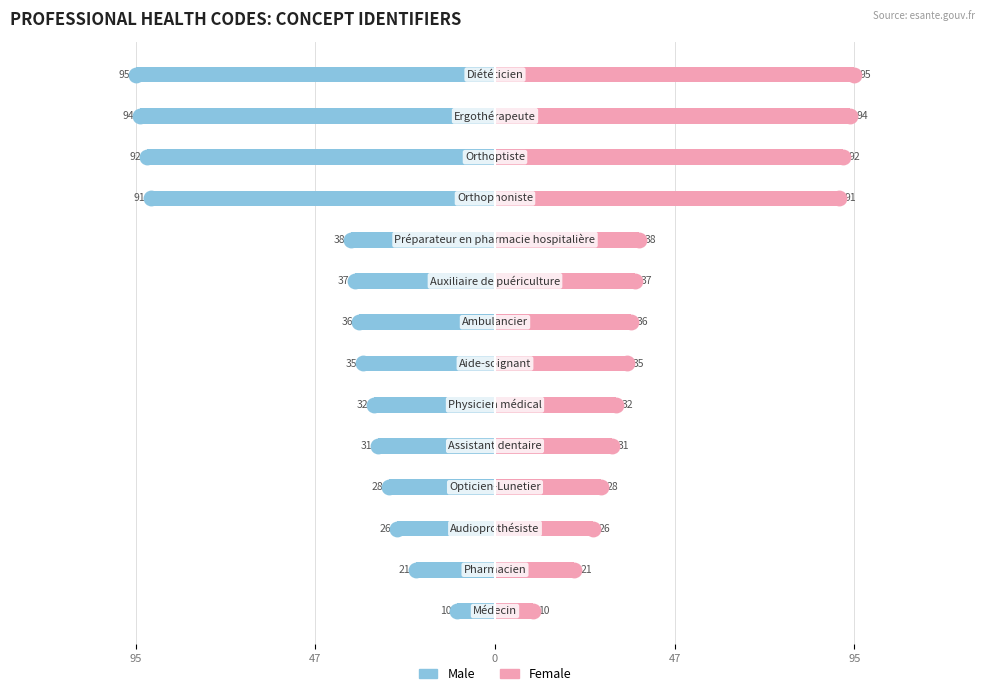

What are all the series names shown in the legend?

Male, Female